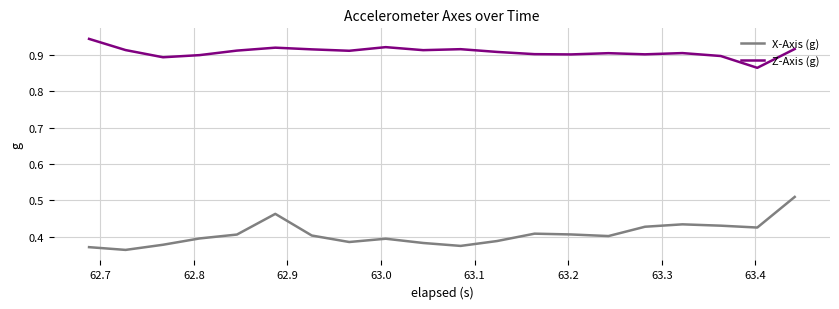

What are all the series names shown in the legend?

X-Axis (g), Z-Axis (g)